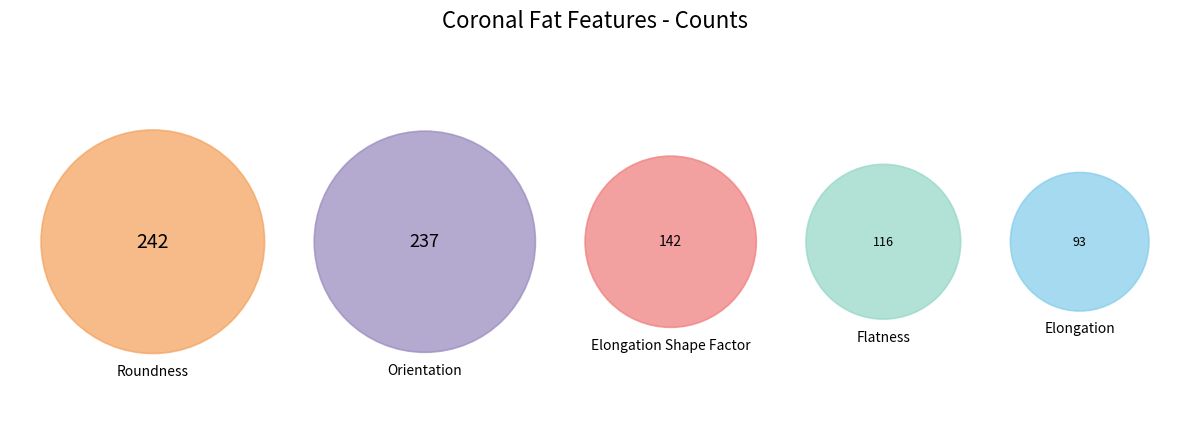

How many segments does this pie chart have?

5